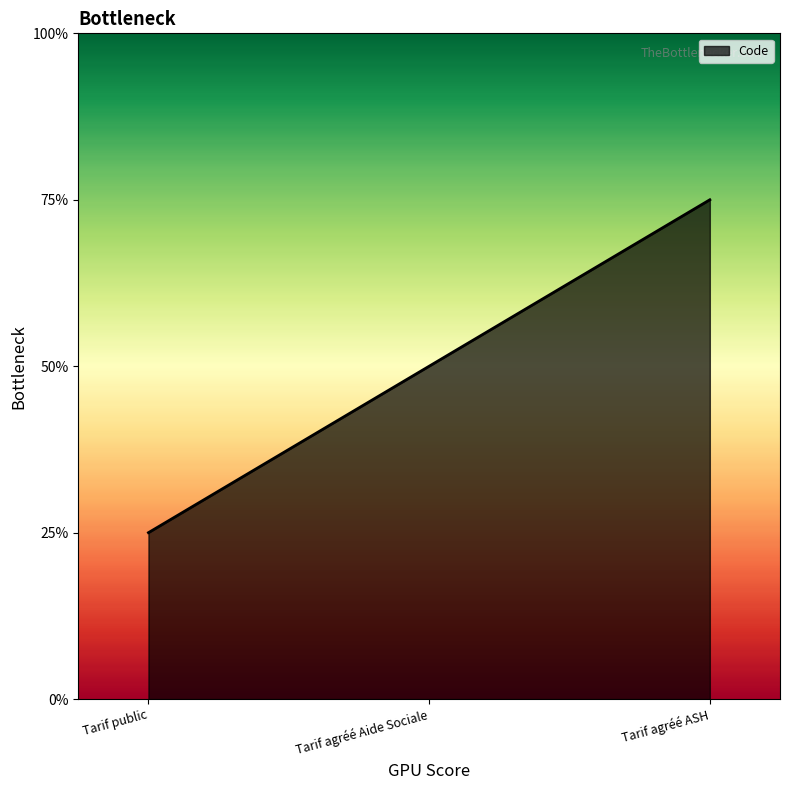

At which category does the chart reach its peak across all series?

Tarif agréé ASH